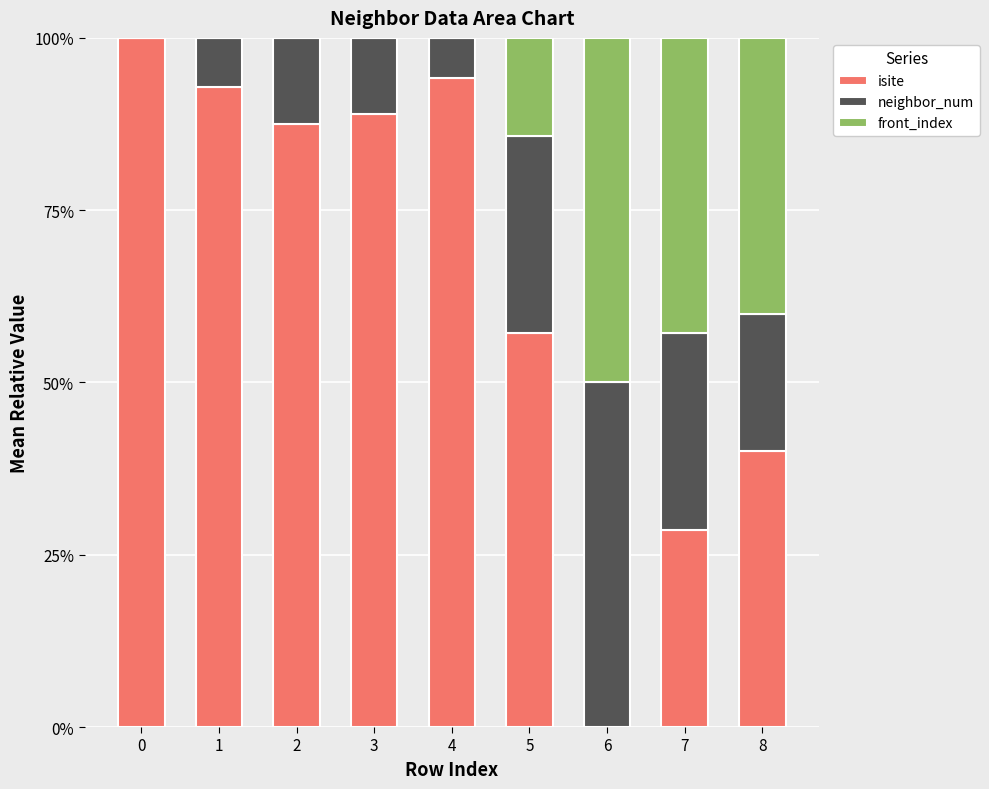

Is it true that isite equals -60.6 at 6?

False